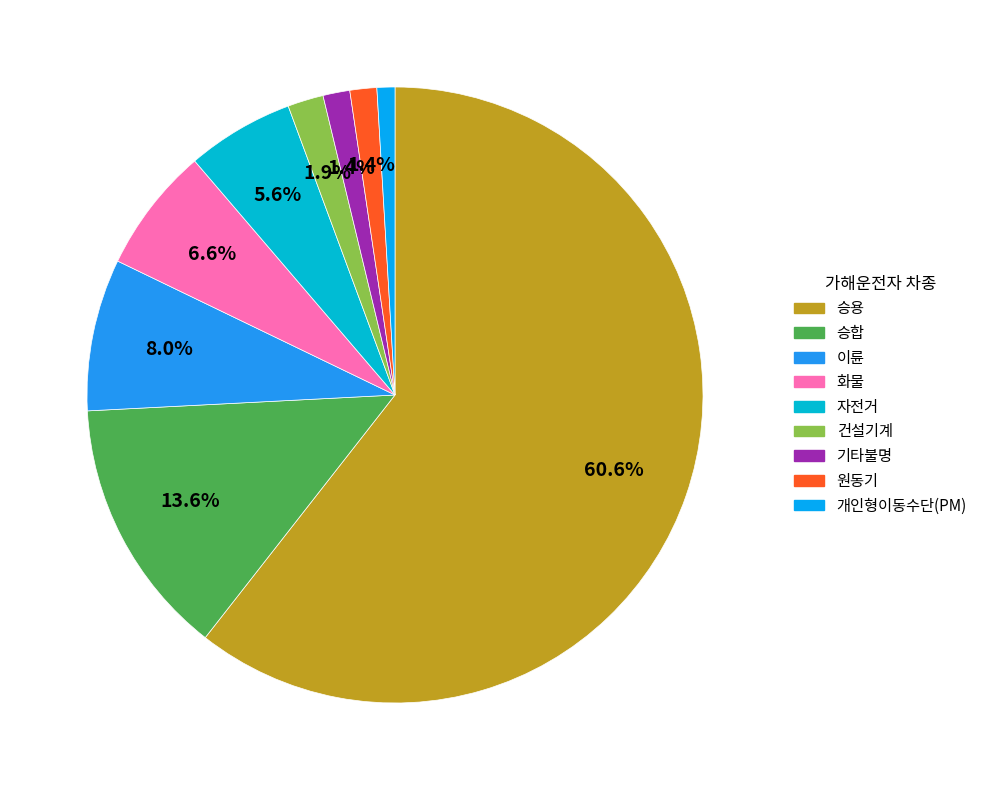

To the nearest percent, what is the difference between the largest and smallest slice percentages?

60%